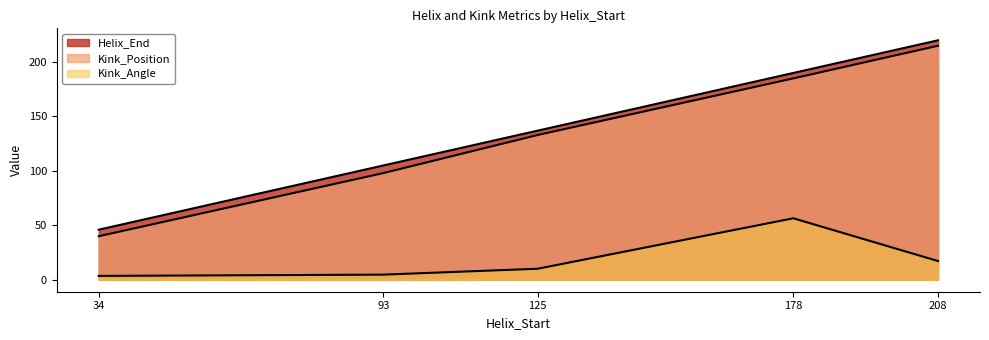

True or false: Kink_Position and Helix_End intersect in this chart.

False